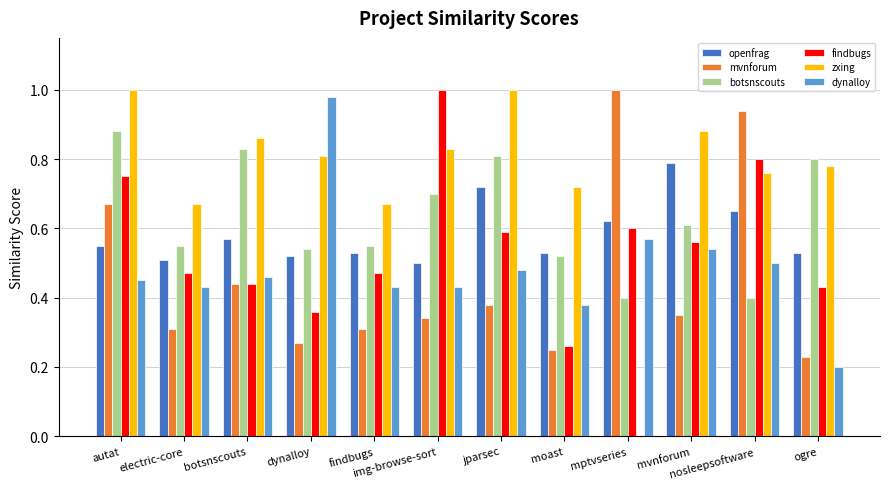

Which series changed the most between moast and ogre?

botsnscouts